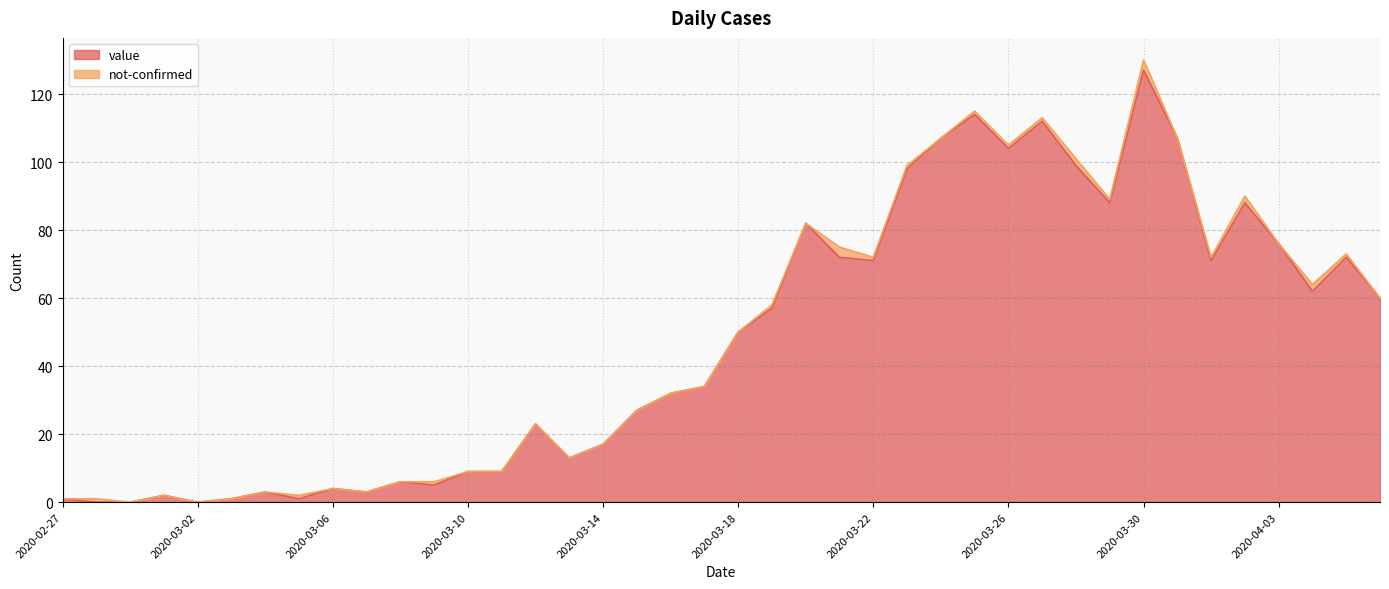

Approximately how many times larger is the value at 2020-03-09 compared to 2020-03-05?

5.0